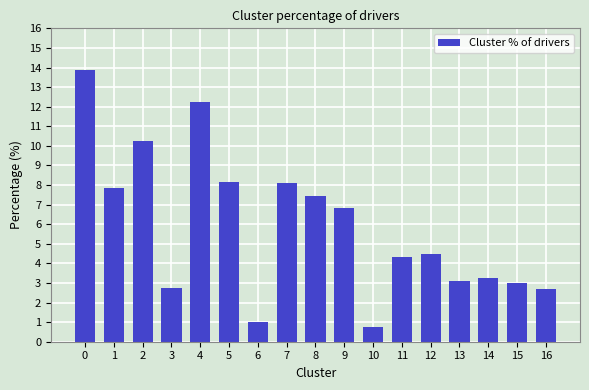

What is the change in value from 3 to 6?

-1.7